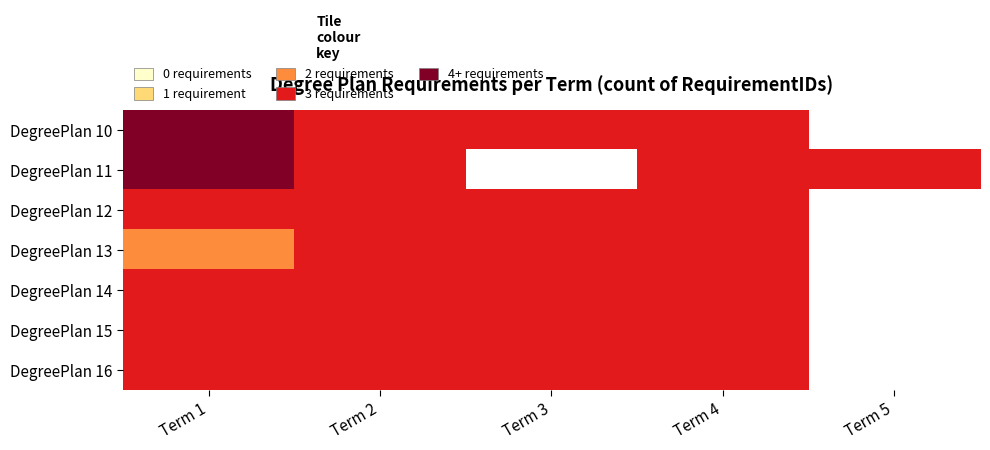

True or false: DegreePlan 13 has a value of 5.1 at Term 2.

False